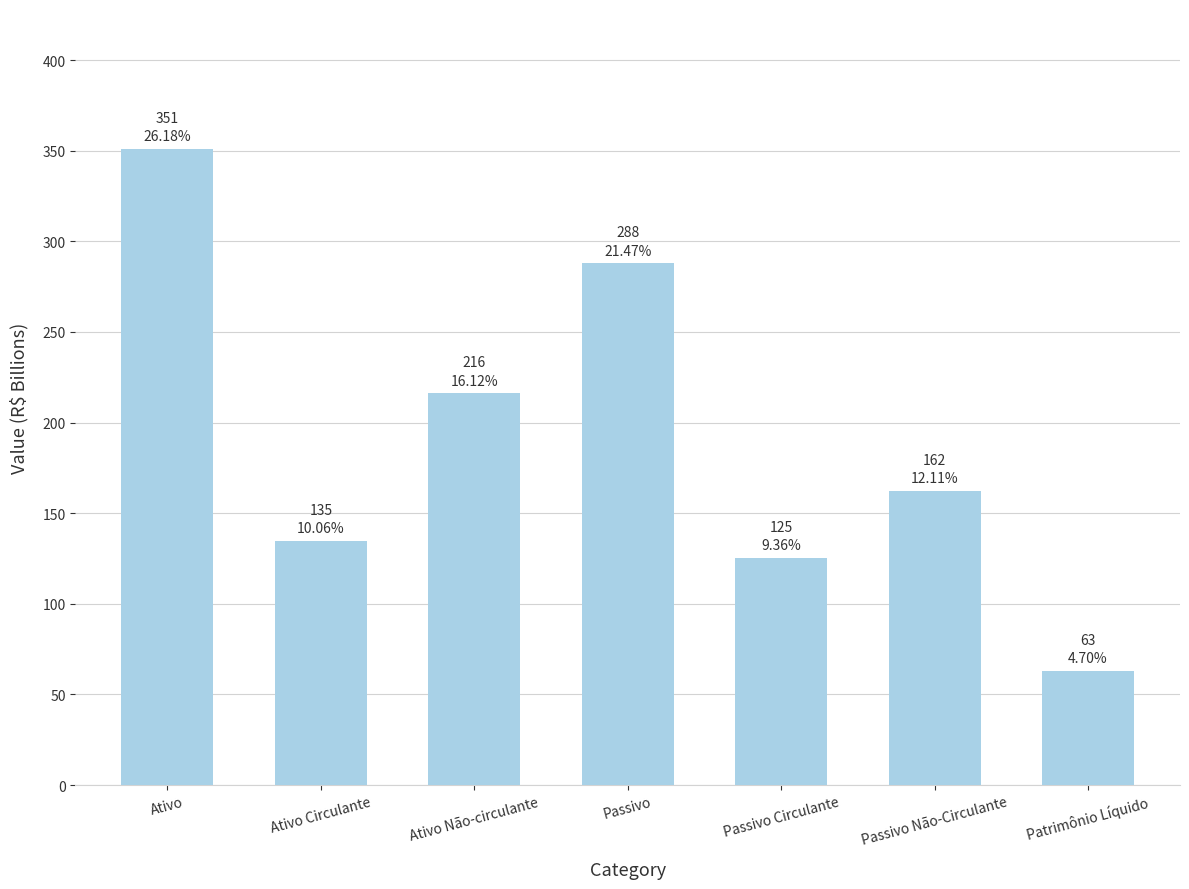

Reading left to right, what are all the values shown in this chart?

Ativo=351.0	Ativo Circulante=134.8	Ativo Não-circulante=216.2	Passivo=287.9	Passivo Circulante=125.5	Passivo Não-Circulante=162.4	Patrimônio Líquido=63.1